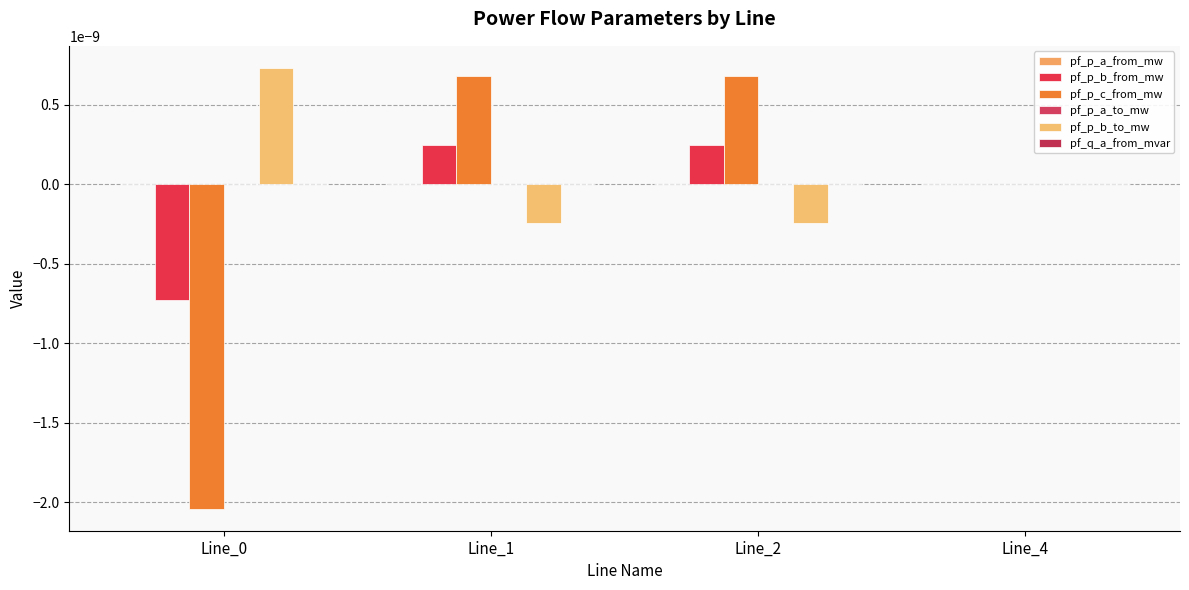

How many categories are shown in the chart?

4